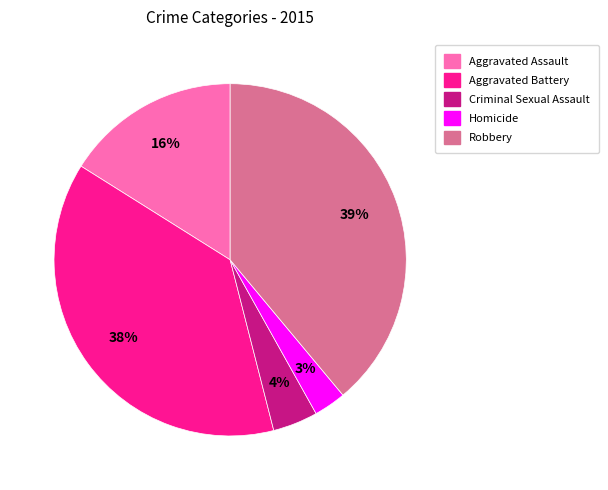

How many slices are in this pie chart?

5